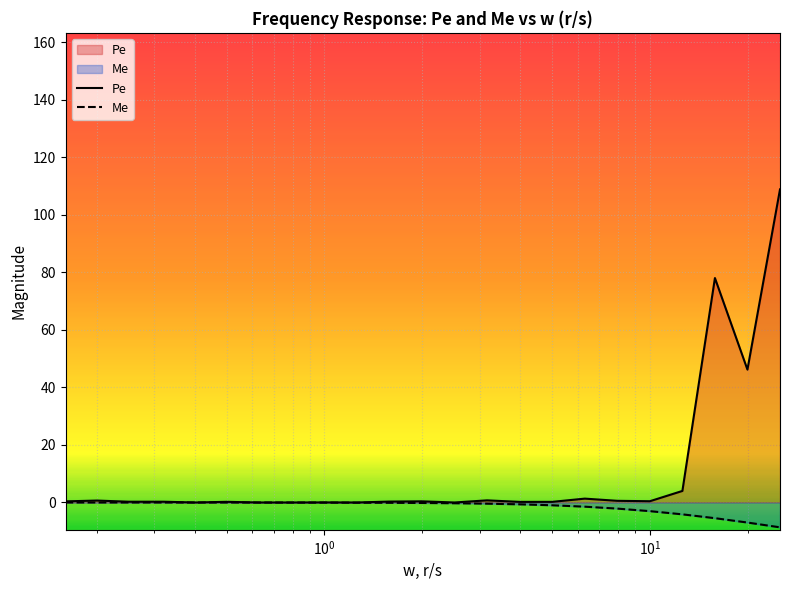

Which series has the largest range (max minus min)?

Pe